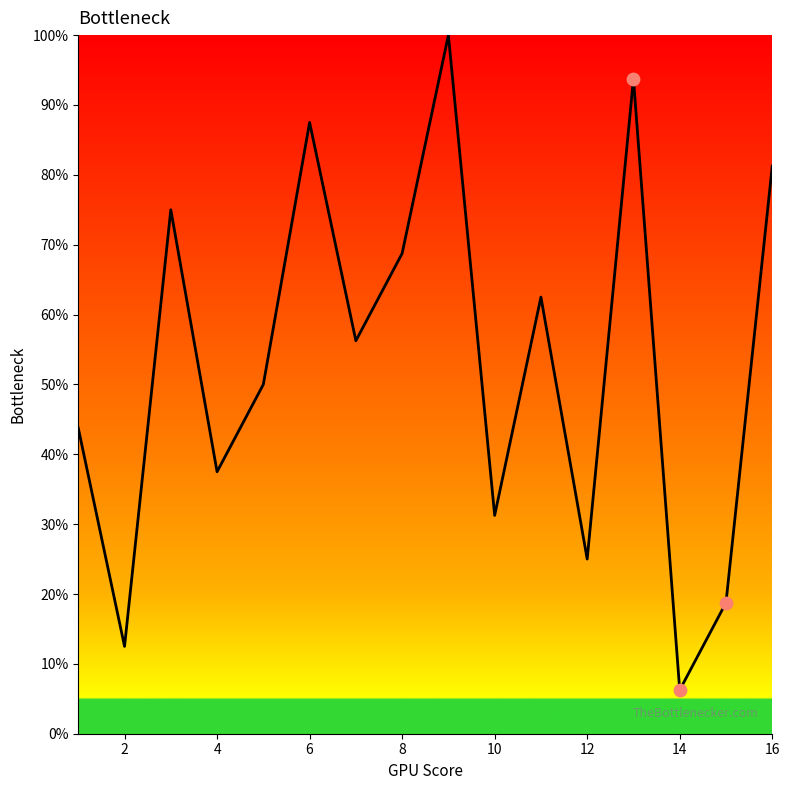

How many lines are shown in the chart?

1